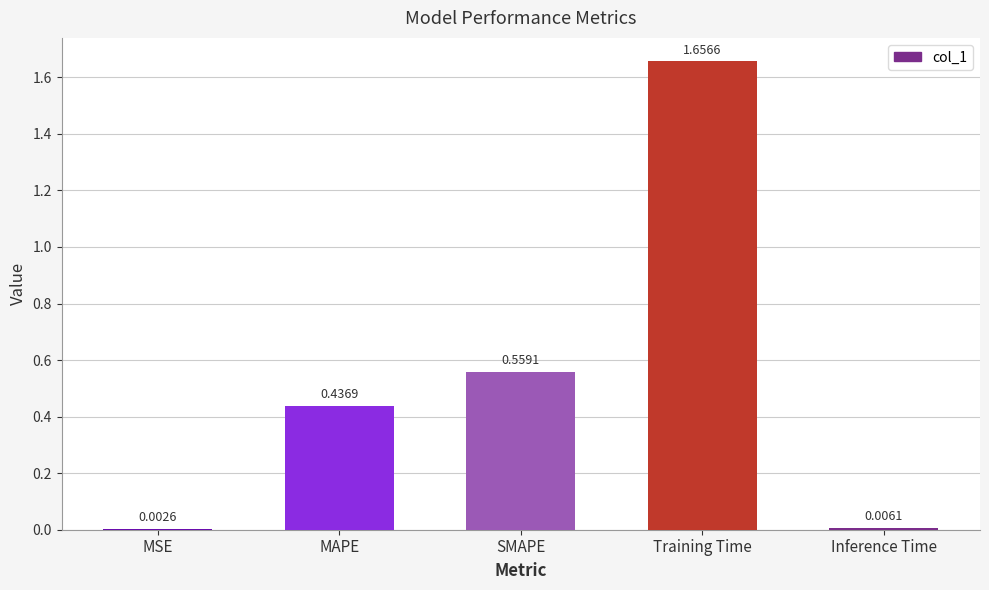

At which category does the chart reach its peak across all series?

Training Time